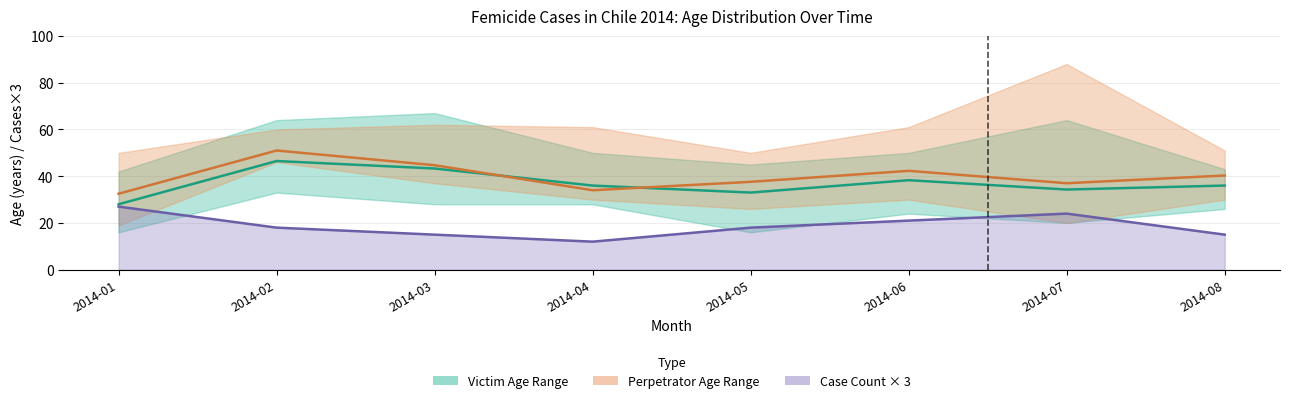

Which category has the highest value in the Victim Age Mean series?

2014-02